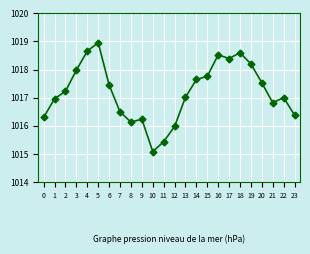

What is the sum of the values at 8 and 20?

2033.7